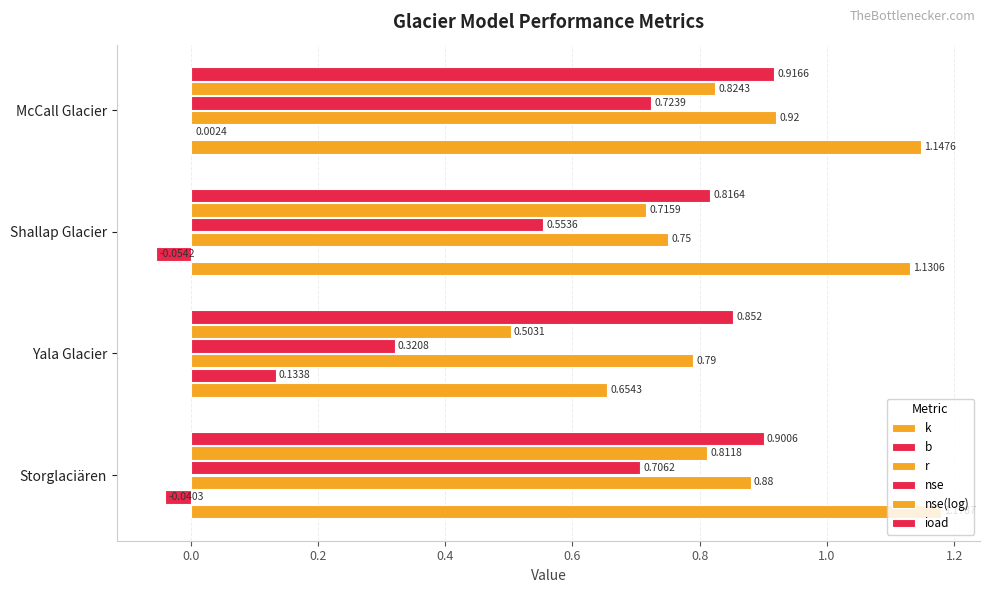

Count the number of categories in the chart.

4